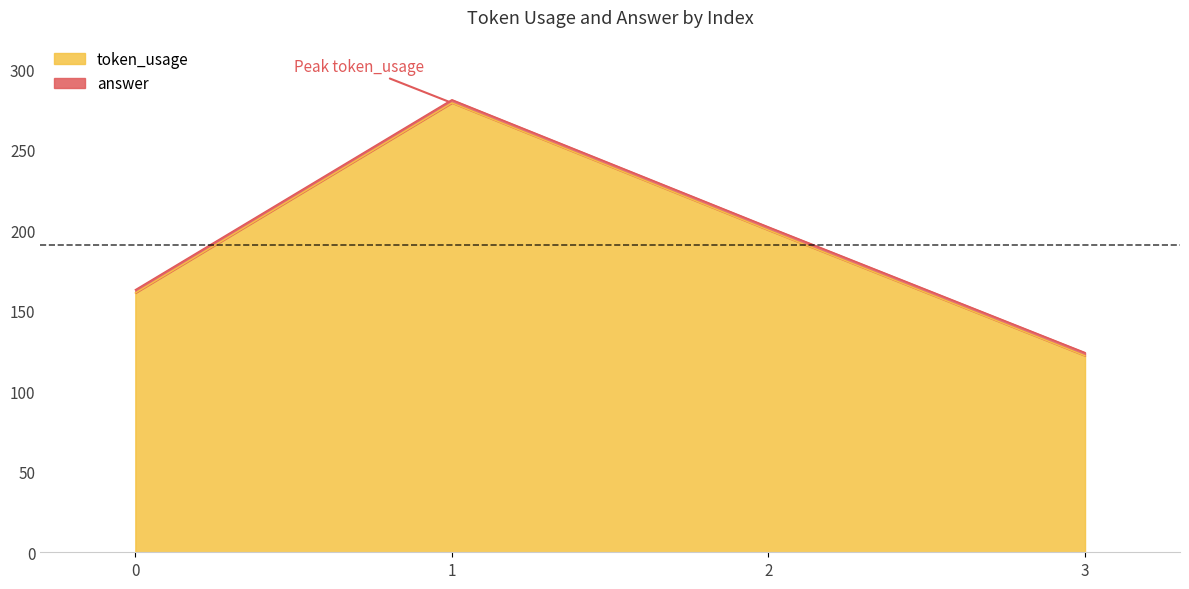

List the labels in order of value, largest first.

1, 2, 0, 3